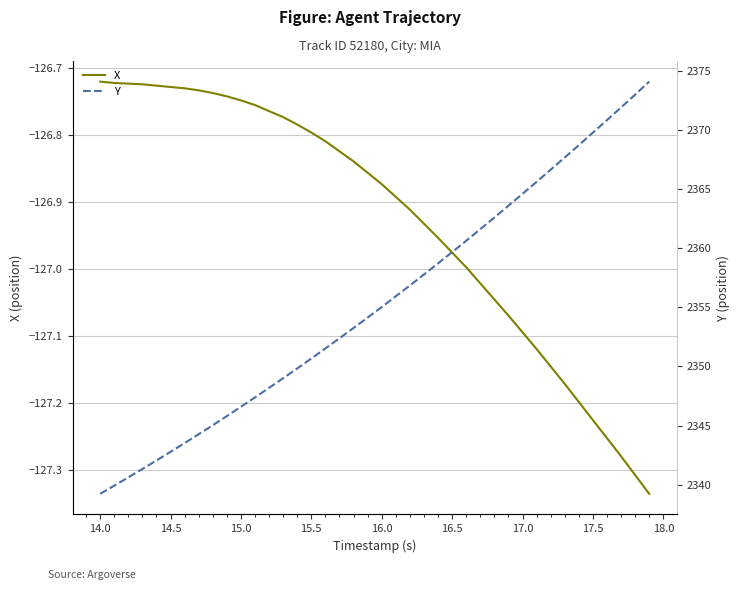

Which series has the largest range (max minus min)?

Y